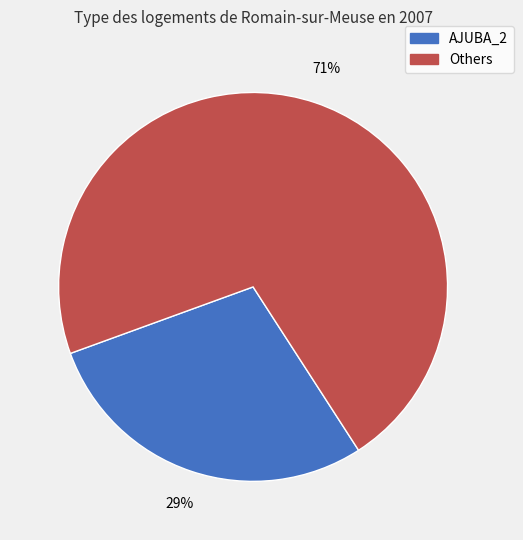

Is there a majority slice in this chart?

Yes